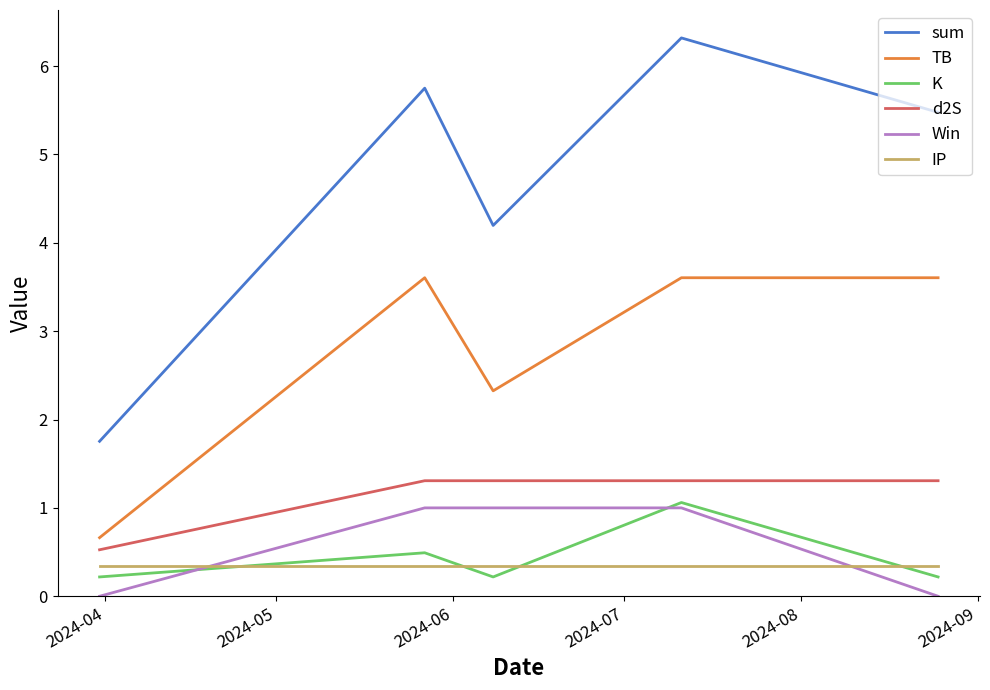

Count the number of categories in the chart.

5